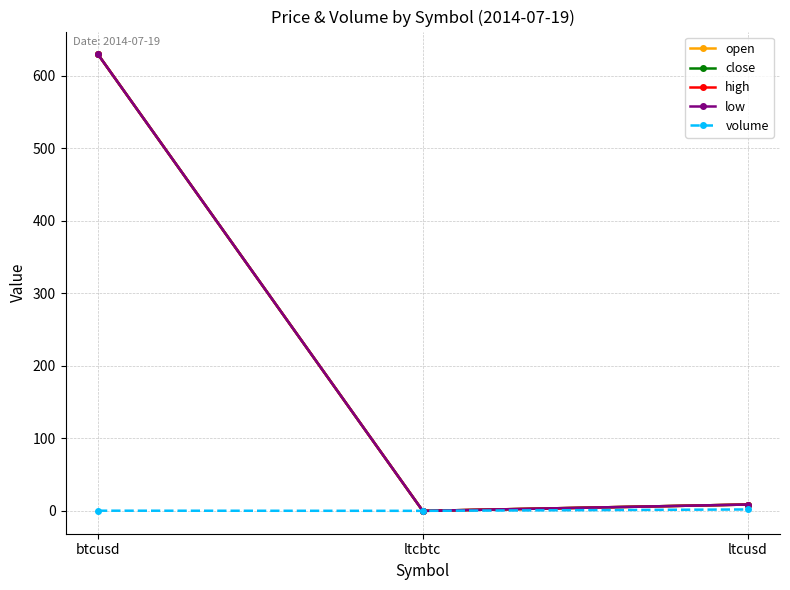

List the series in order of their peak value, highest first.

open, close, high, low, volume